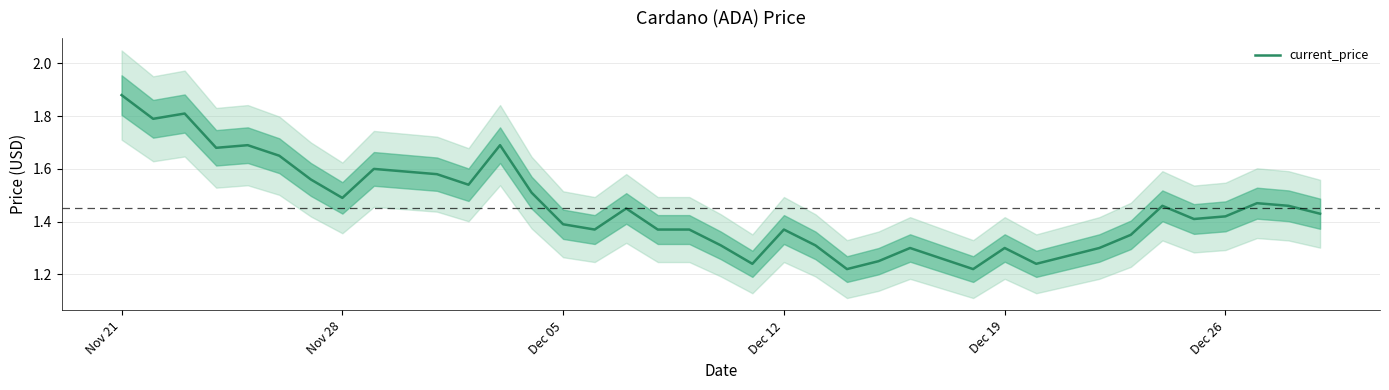

The value of current_price at Nov 28 is 0.5. True or false?

False